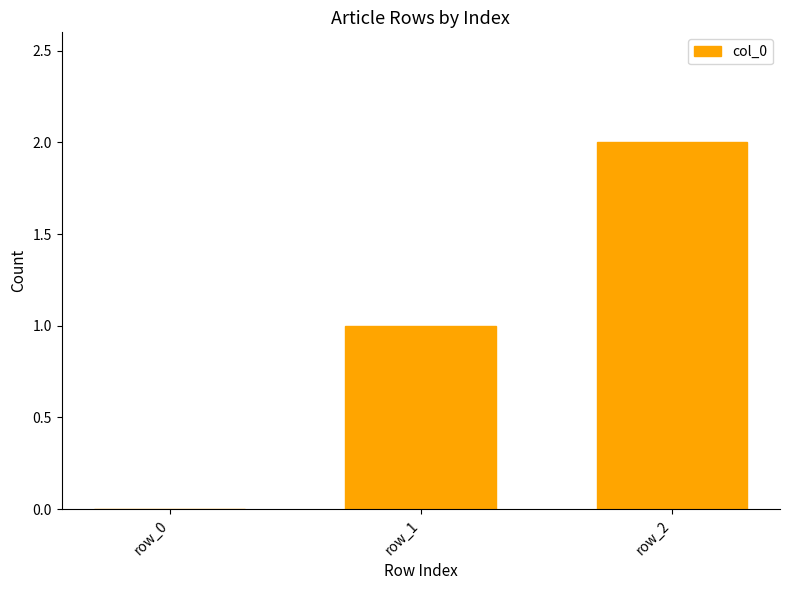

Reading left to right, list all the values displayed in this chart.

row_0=0	row_1=1	row_2=2